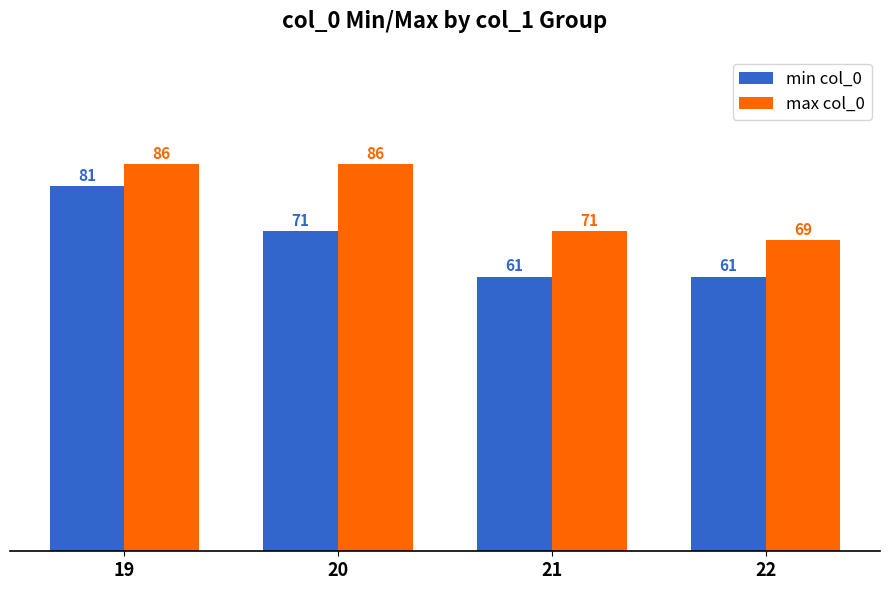

Reading right to left, extract all data points from this chart.

min col_0: 22=61	21=61	20=71	19=81
max col_0: 22=69	21=71	20=86	19=86